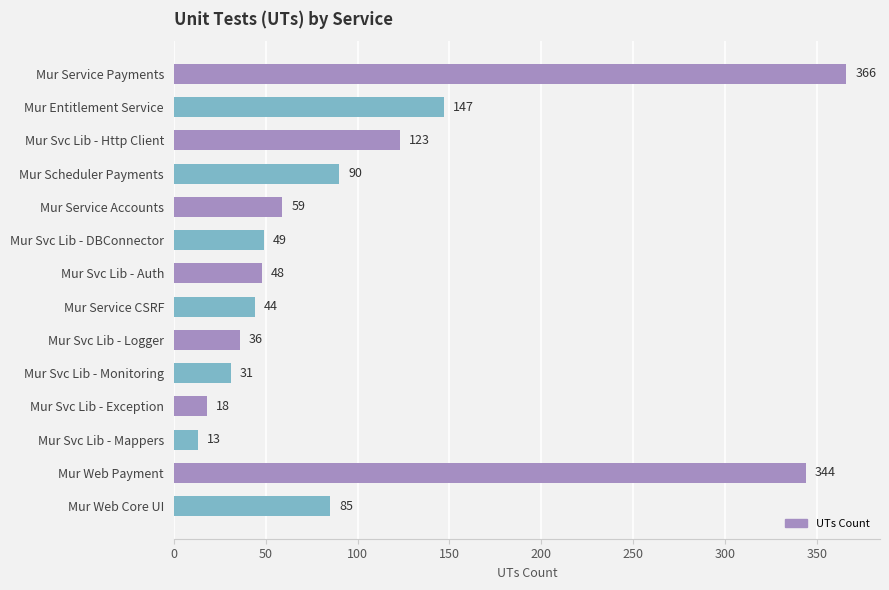

What is the label of the 13th bar from the bottom?

Mur Entitlement Service